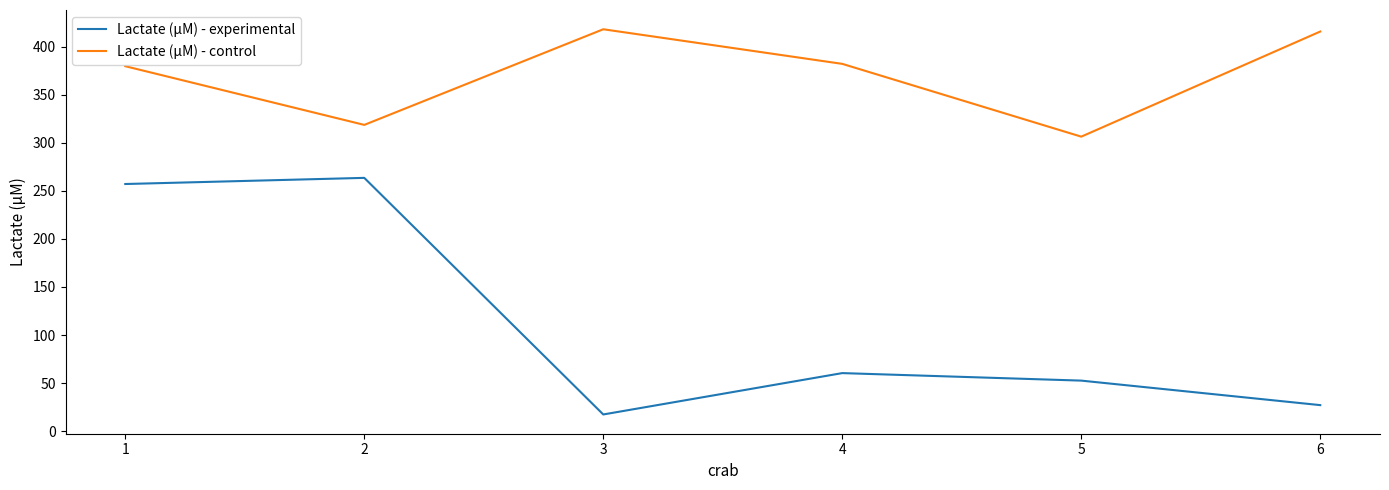

How many values in the Lactate (µM) - control series exceed 382?

3